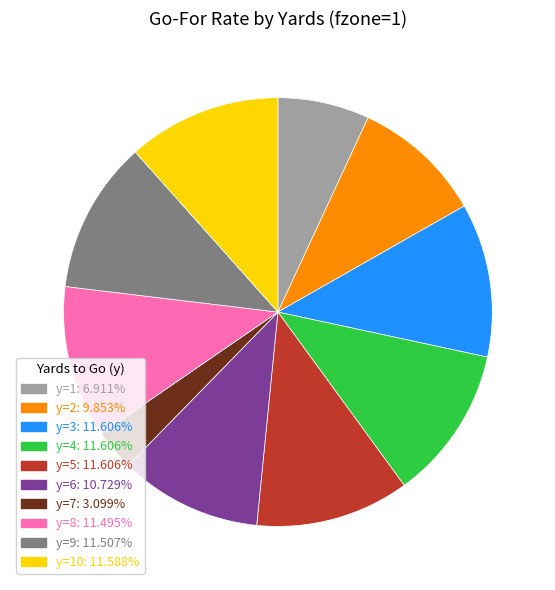

Does any single category account for the majority?

No